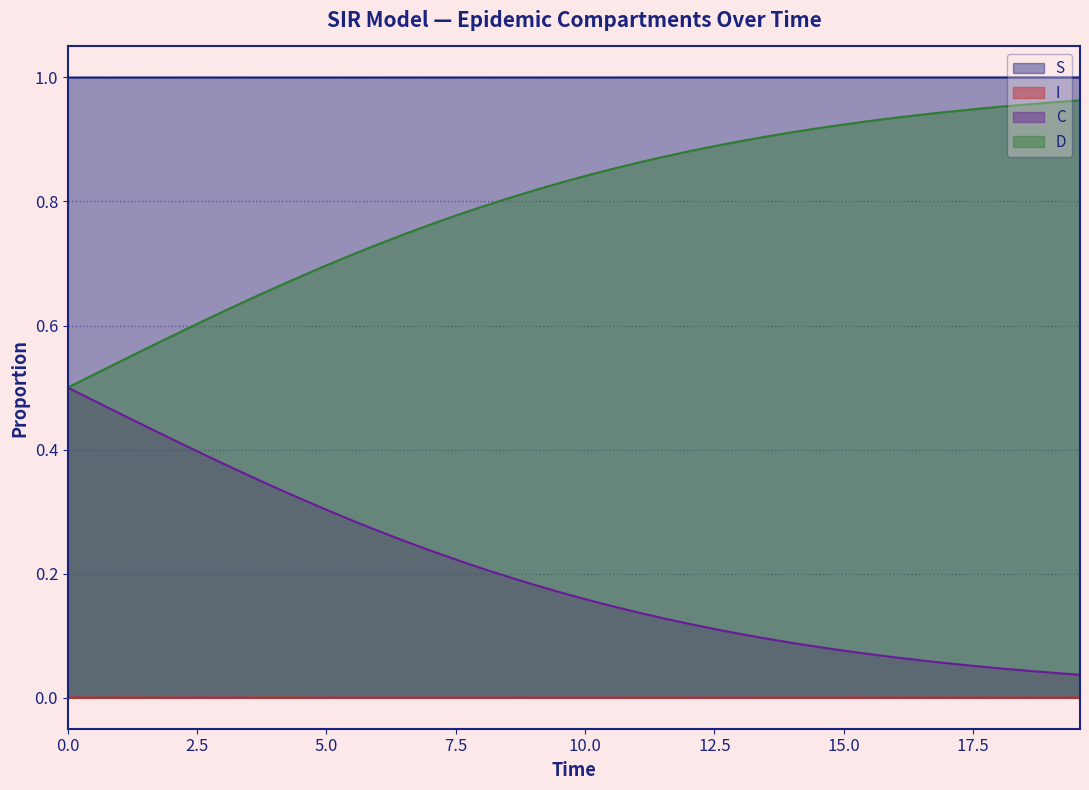

List the series in order of their peak value, highest first.

S, D, C, I